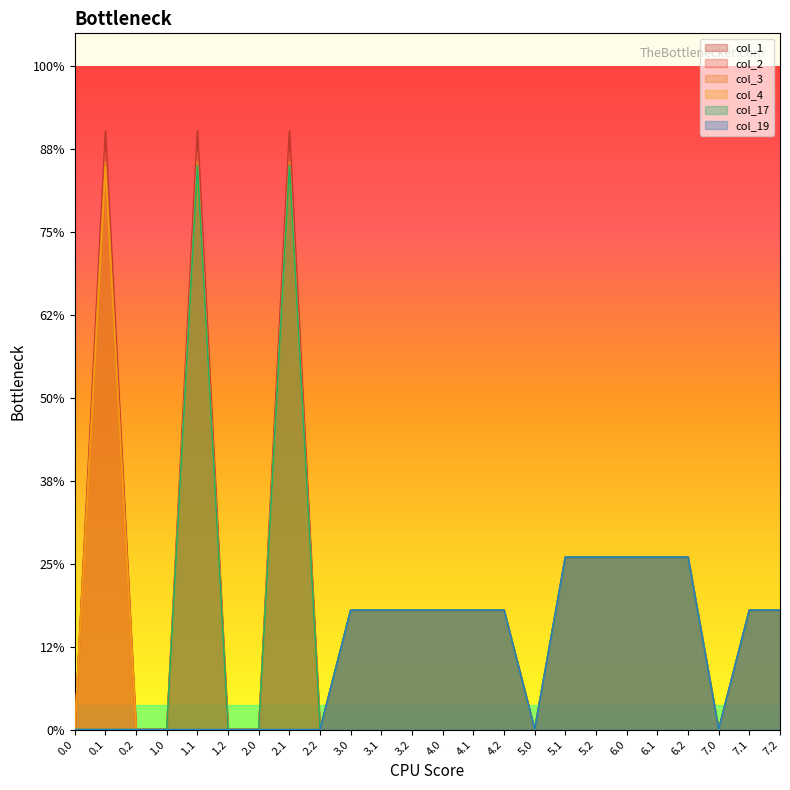

At which label does col_4 reach its peak?

0.1